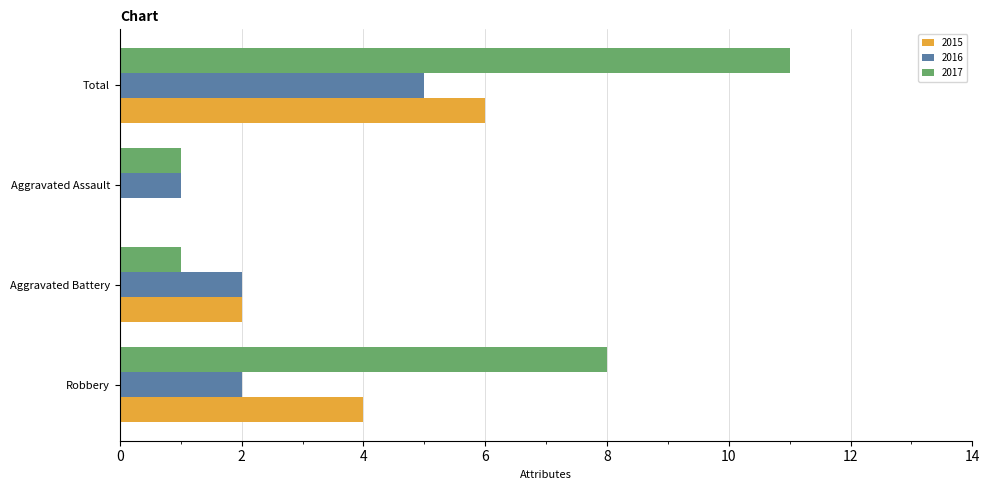

Is it true that 2016 equals 2 at Robbery?

True